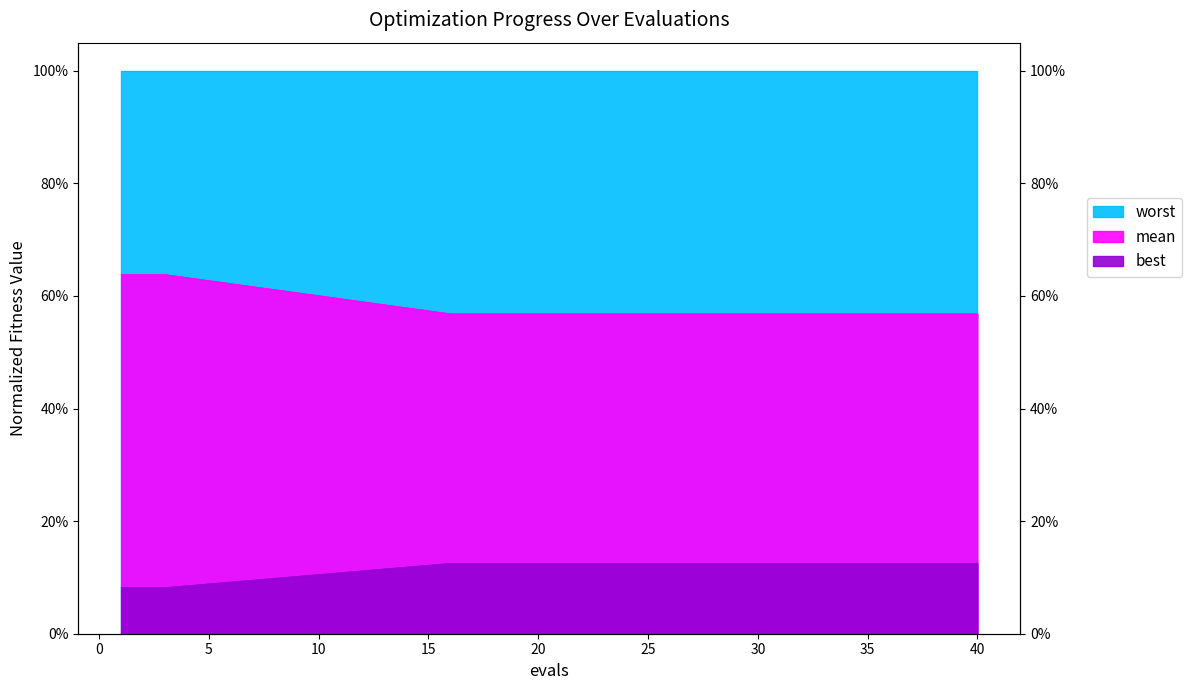

True or false: mean and best cross at least once.

False